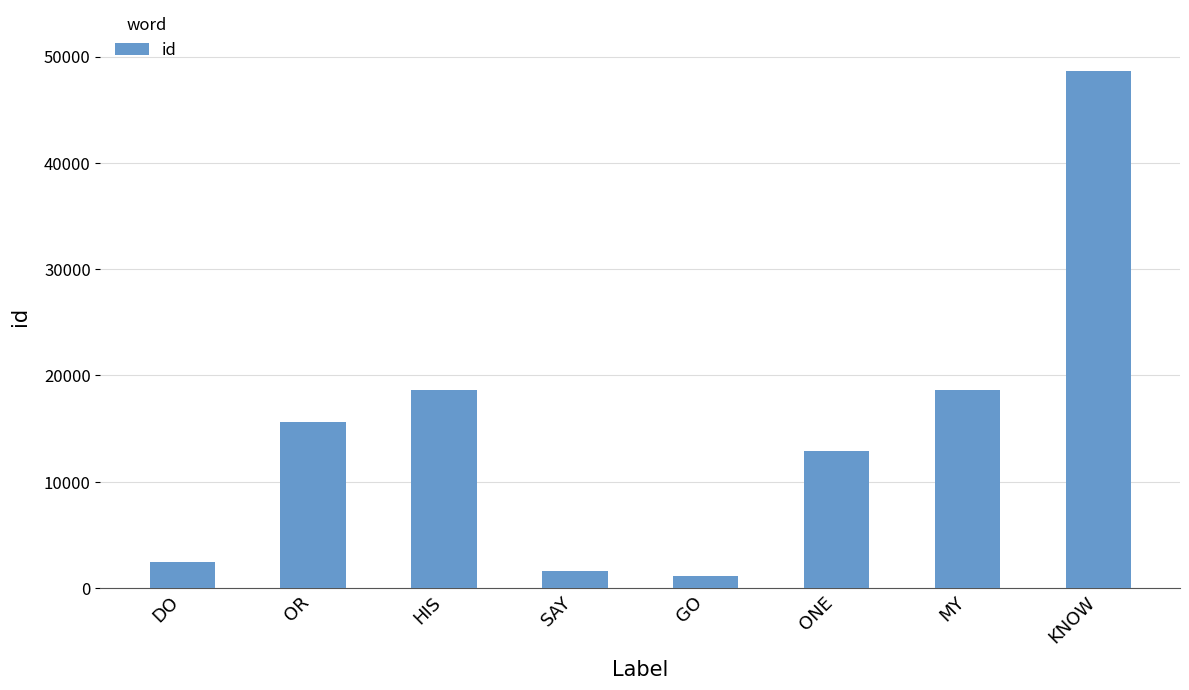

Which has a higher value, GO or ONE?

ONE